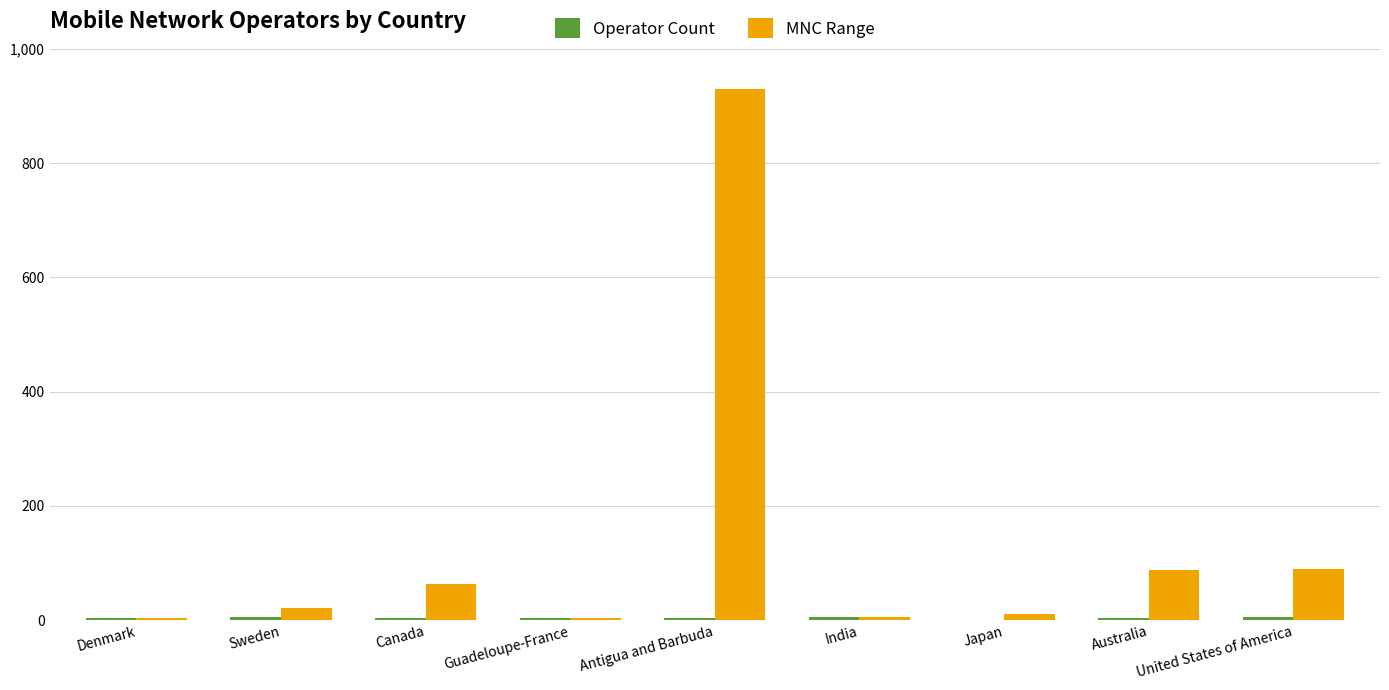

What is the sum of the MNC Range values at Canada and Sweden?

84